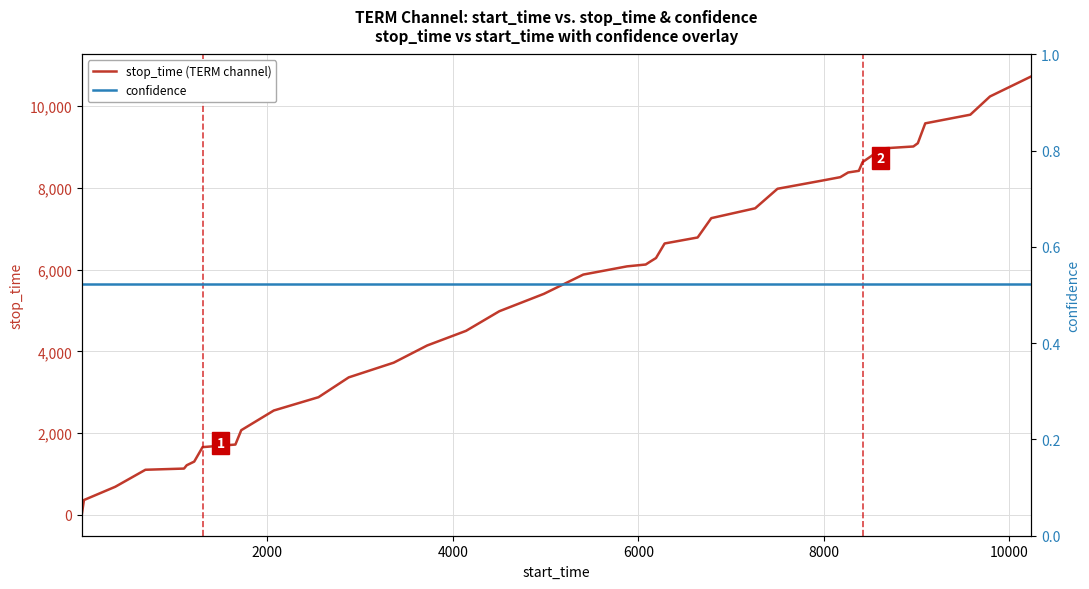

What is the highest value of the stop_time (TERM channel) series?

10729